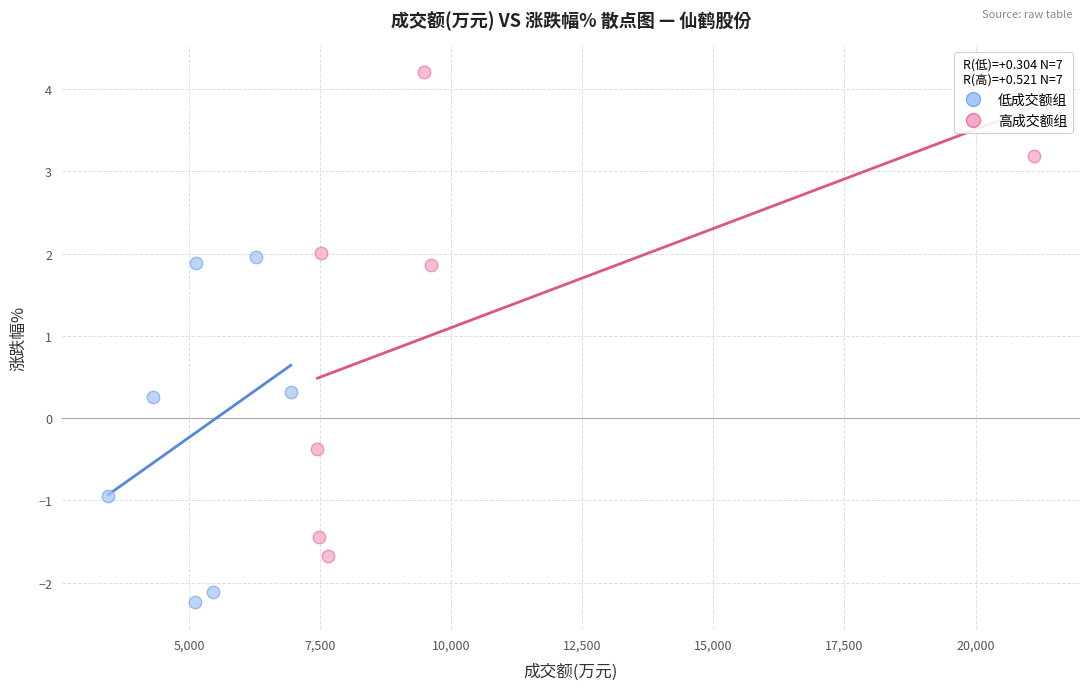

What are all the series names shown in the legend?

低成交额组, 高成交额组